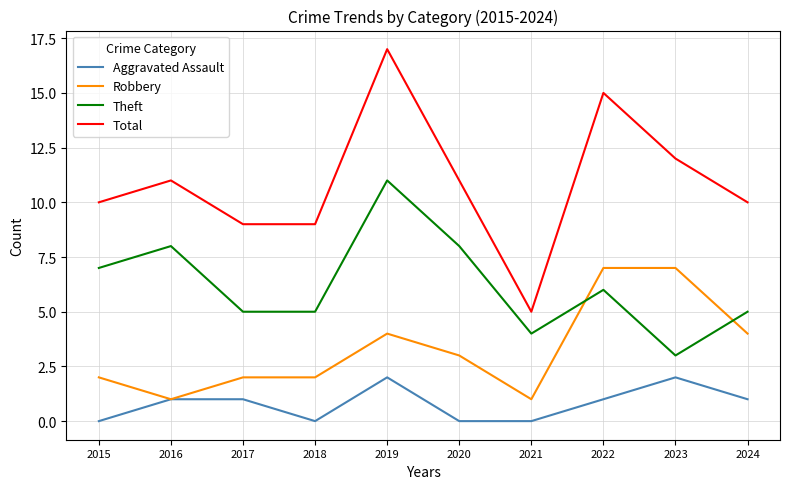

Which series has the largest range (max minus min)?

Total